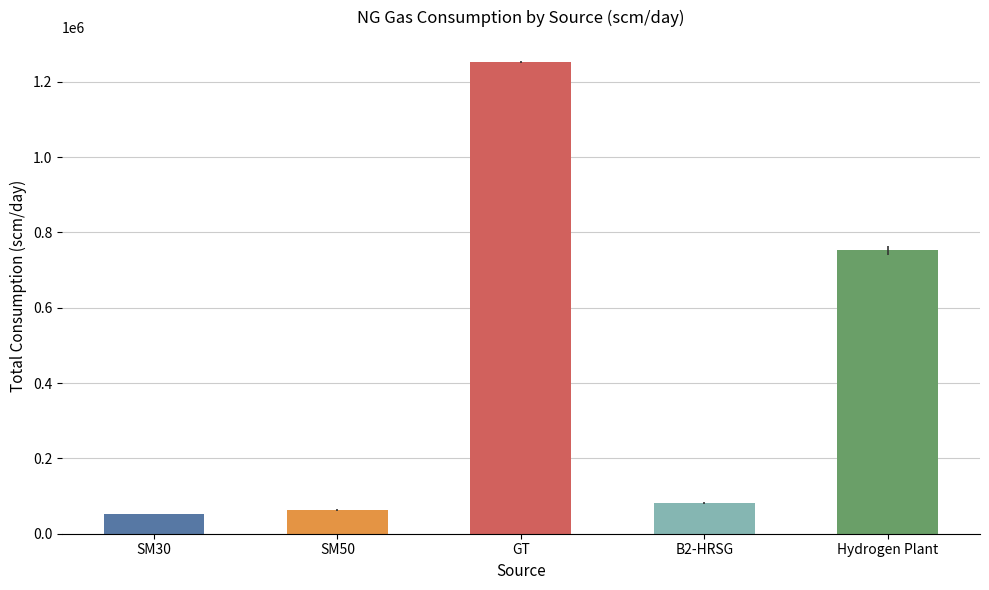

Rank the categories by value from lowest to highest.

SM30, SM50, B2-HRSG, Hydrogen Plant, GT